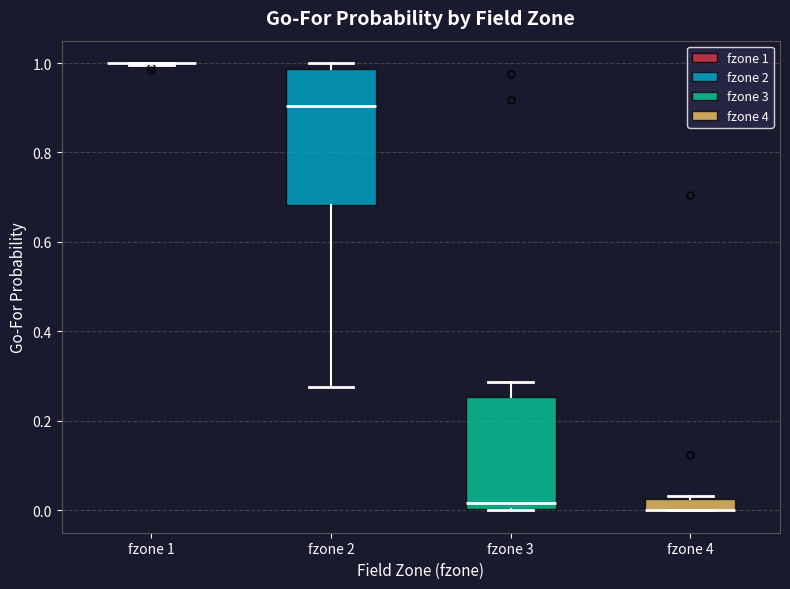

Comparing the boxes themselves (not the whiskers), which one is the tallest?

fzone 2